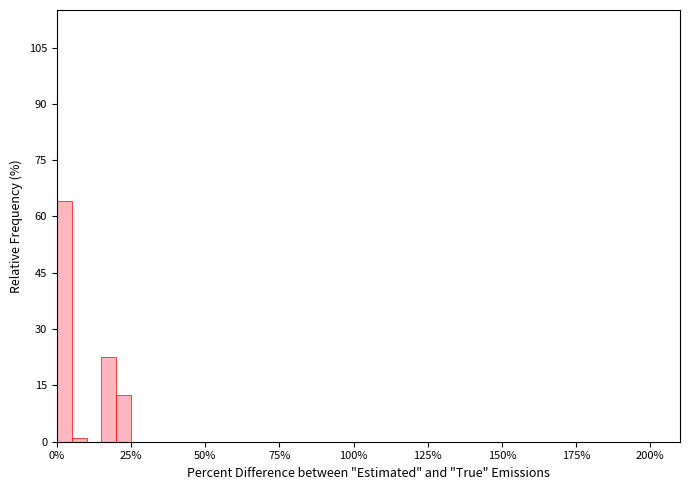

Around what value on the x-axis is the tallest bar? Give the approximate position of its centre, as read against the axis.

5